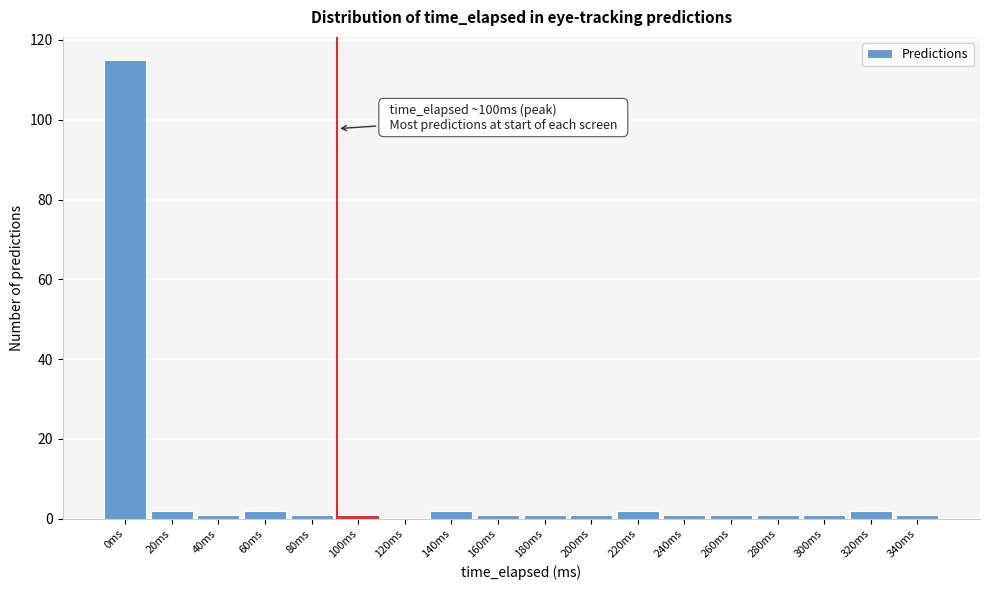

Reading left to right, what are all the values shown in this chart?

0ms=115	20ms=2	40ms=1	60ms=2	80ms=1	100ms=1	120ms=0	140ms=2	160ms=1	180ms=1	200ms=1	220ms=2	240ms=1	260ms=1	280ms=1	300ms=1	320ms=2	340ms=1